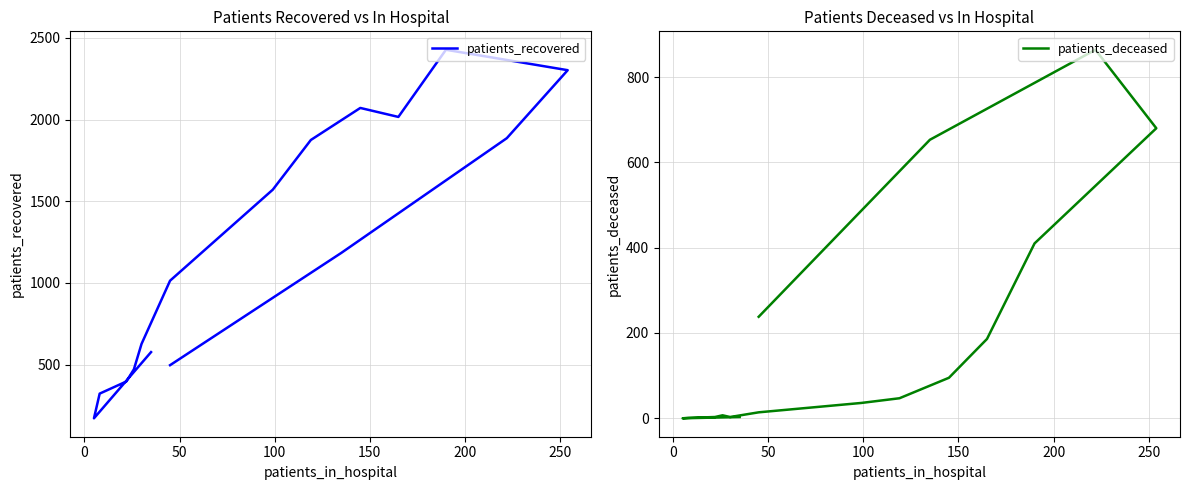

Does the chart display data point markers on the line(s)?

No